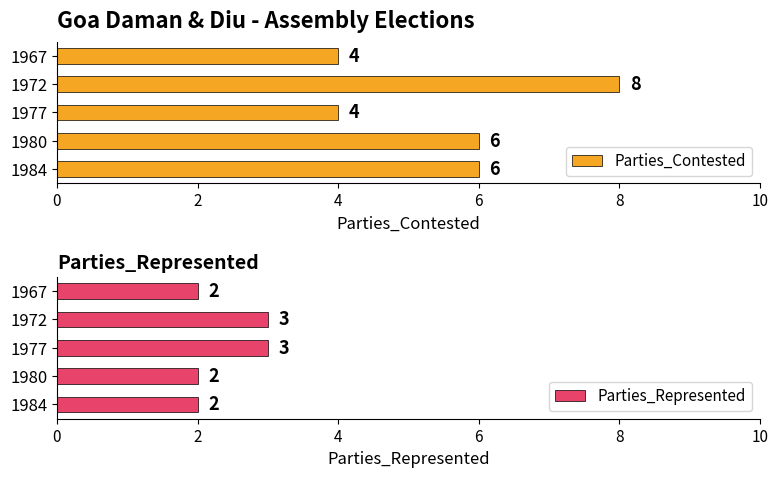

What is the difference between the maximum and minimum values in the Parties_Represented series?

1